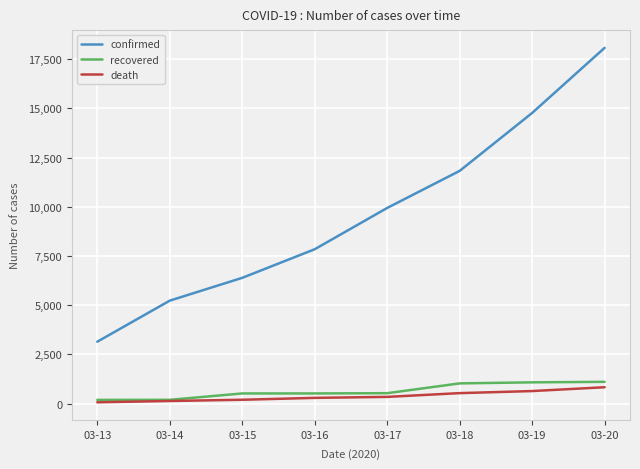

True or false: death and confirmed cross at least once.

False